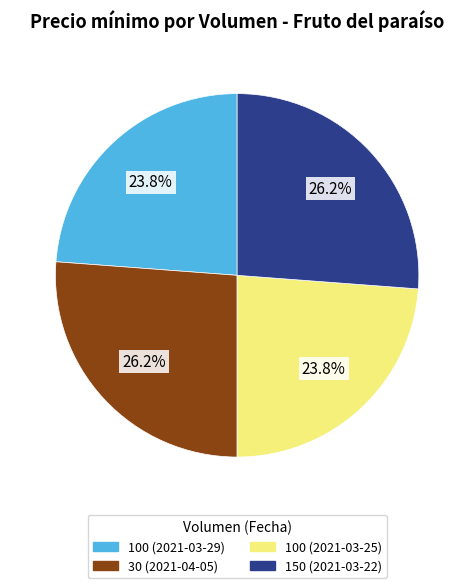

Combined, what portion of the pie is 150 (2021-03-22) and 30 (2021-04-05)?

52.4%